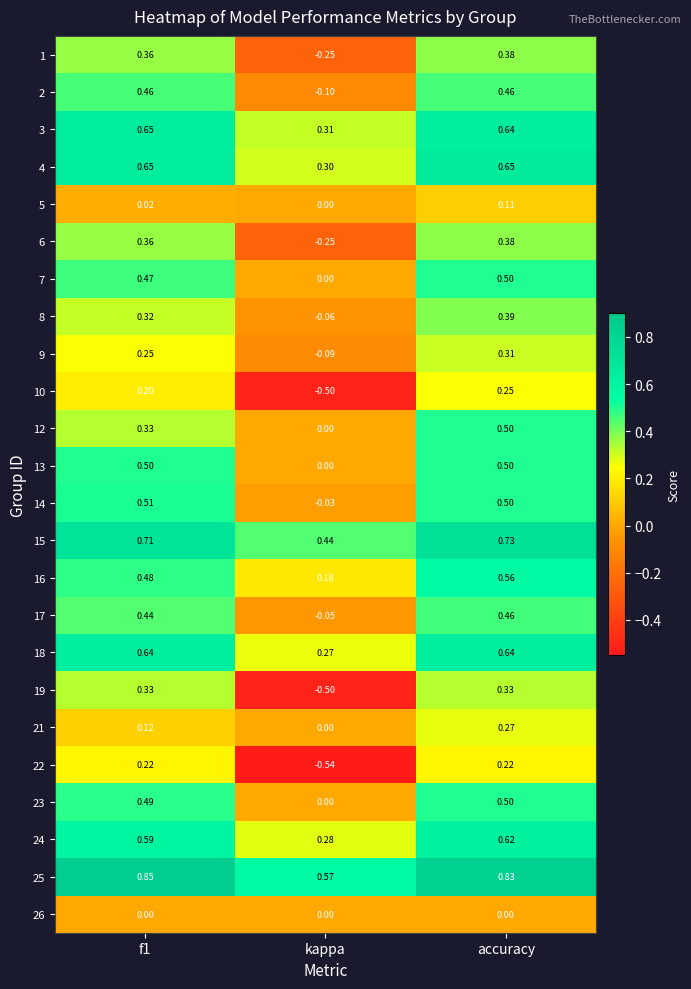

Which series has the largest total across all categories?

25